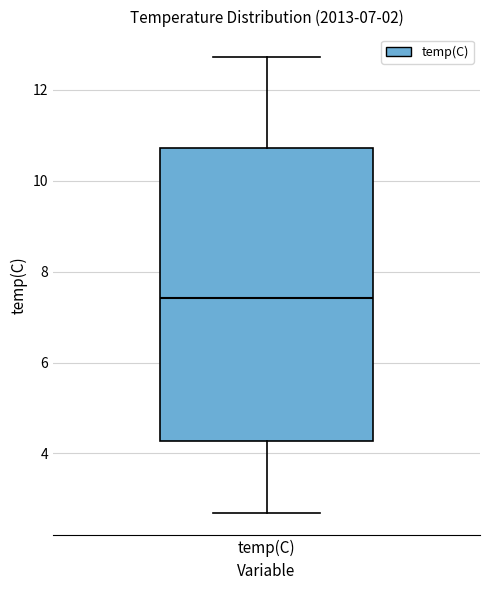

Read this box plot against the y-axis: the position of the median line, the range covered by the box, and the ends of both whiskers. The values are not printed on the chart, so give them approximately, as read against the axis.

median 7.4, box 4.2 to 10.8, whiskers 2.8 to 12.8